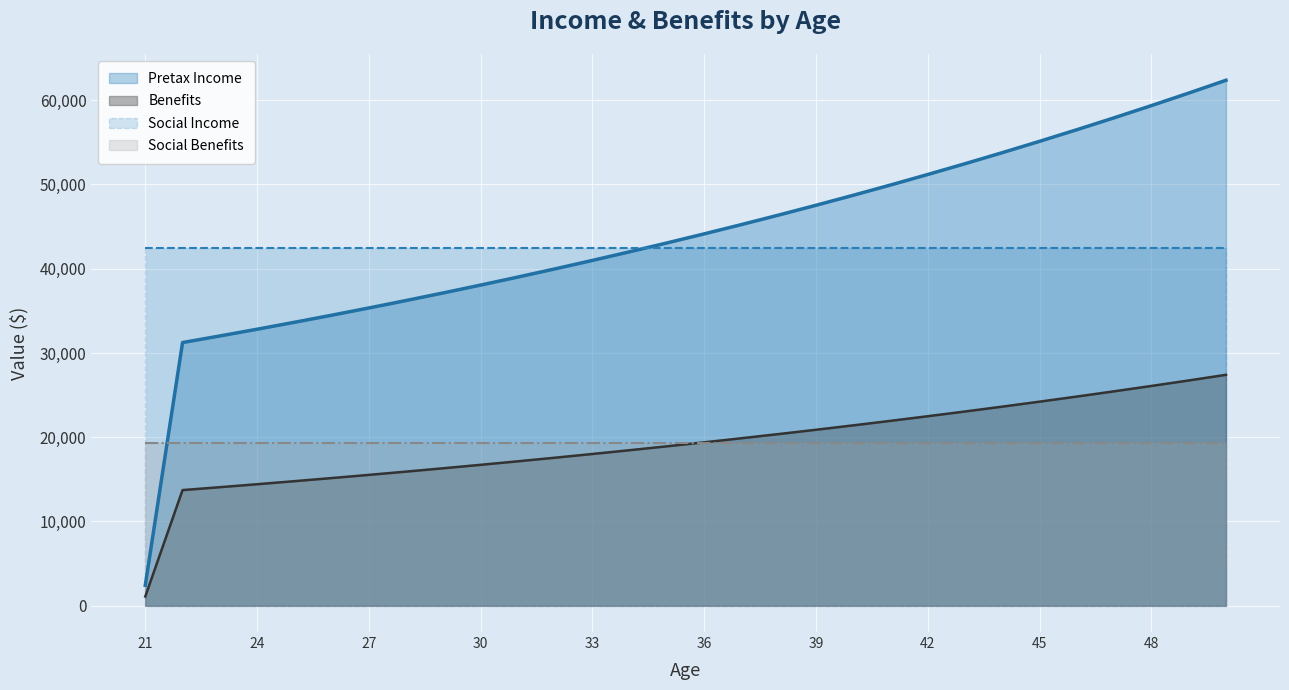

What is the total value across all series at 27?

112650.2